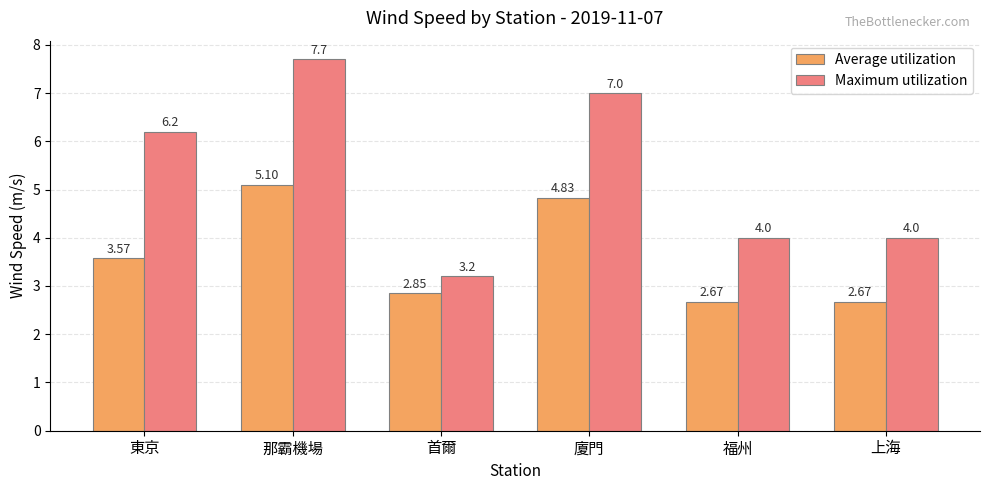

How many bars are there in each group?

2